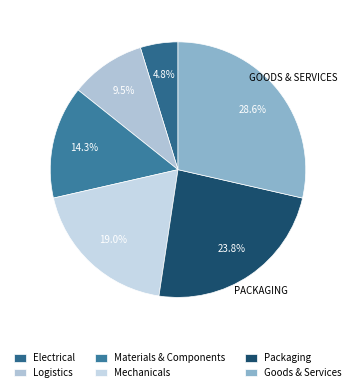

How much of the chart is everything except Packaging?

76.2%